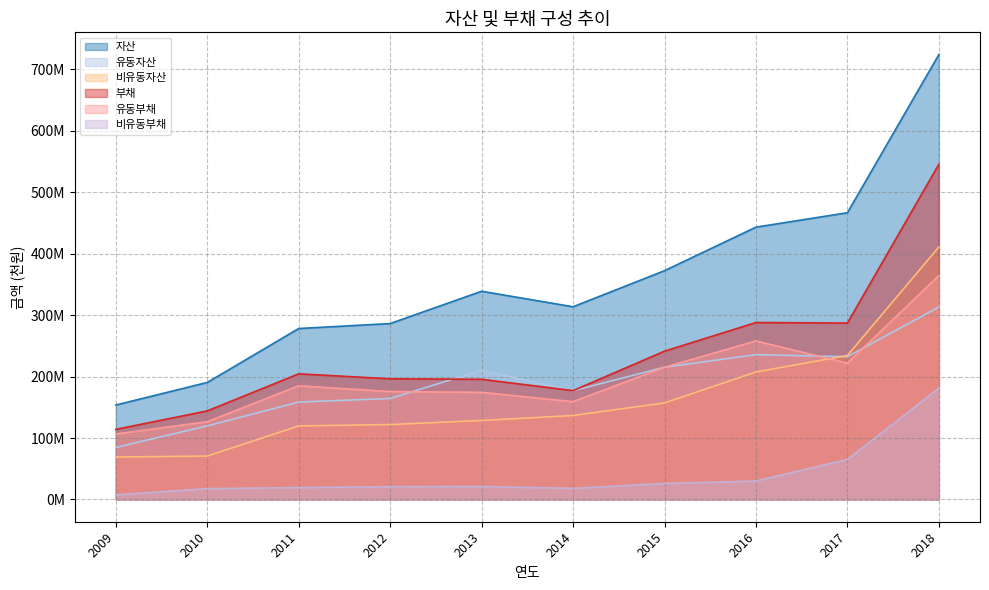

List the series in order of their peak value, lowest first.

비유동부채, 유동자산, 유동부채, 비유동자산, 부채, 자산